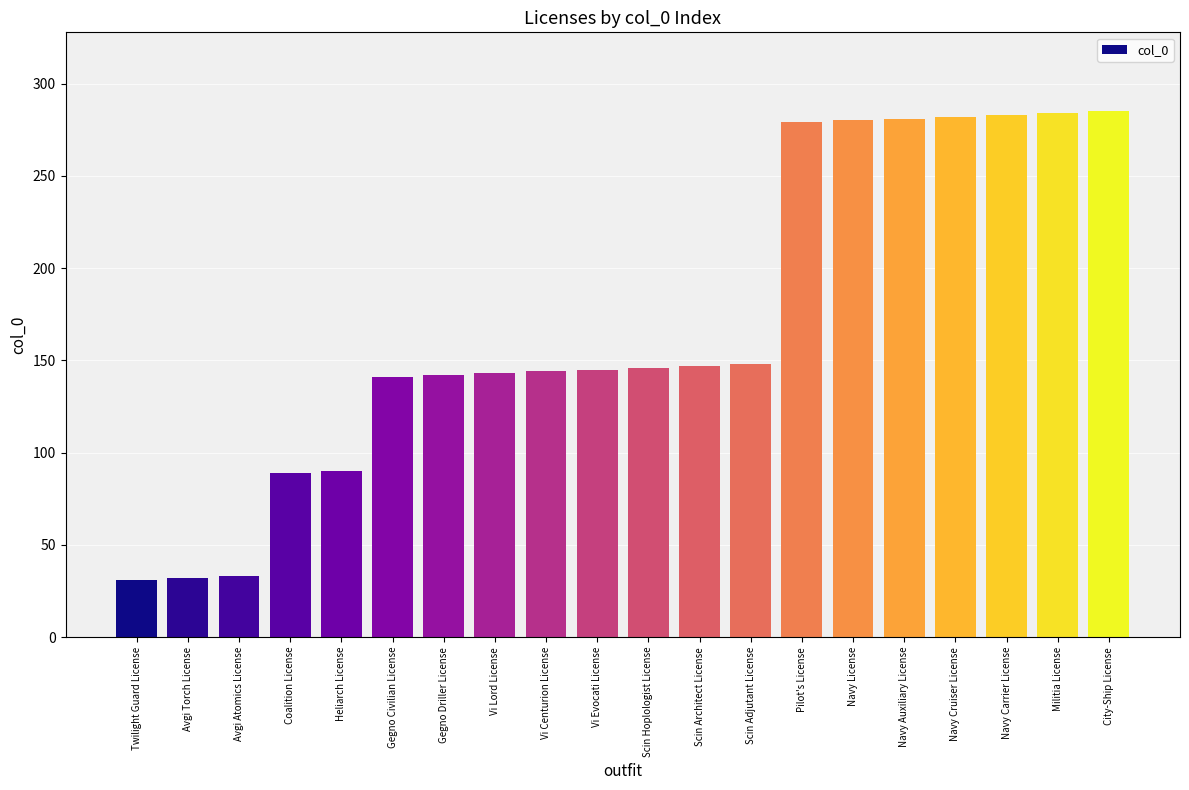

What value does the data have at Vi Evocati License?

145